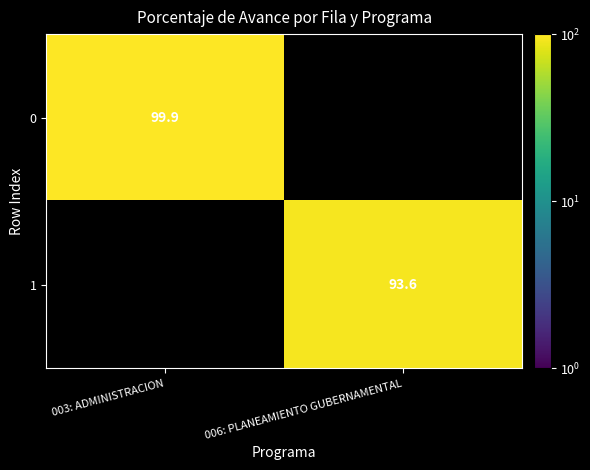

What is the minimum value shown in the chart?

93.6